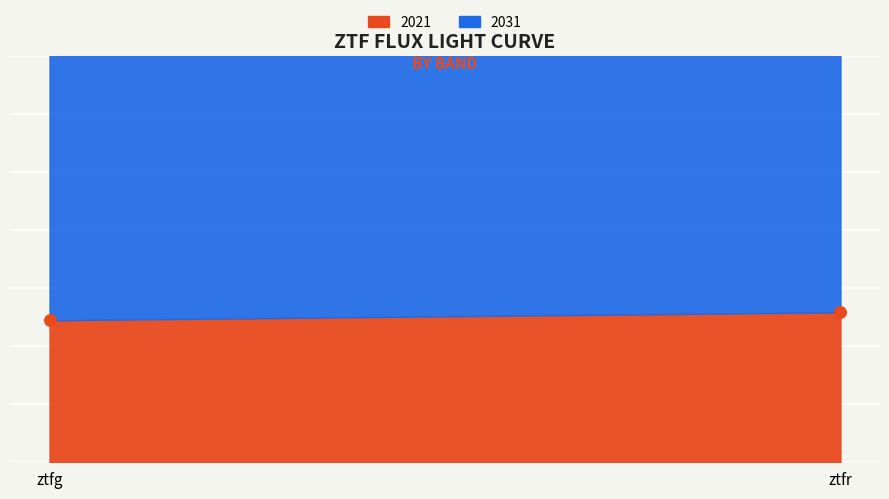

At how many categories does at least one series exceed 982?

2